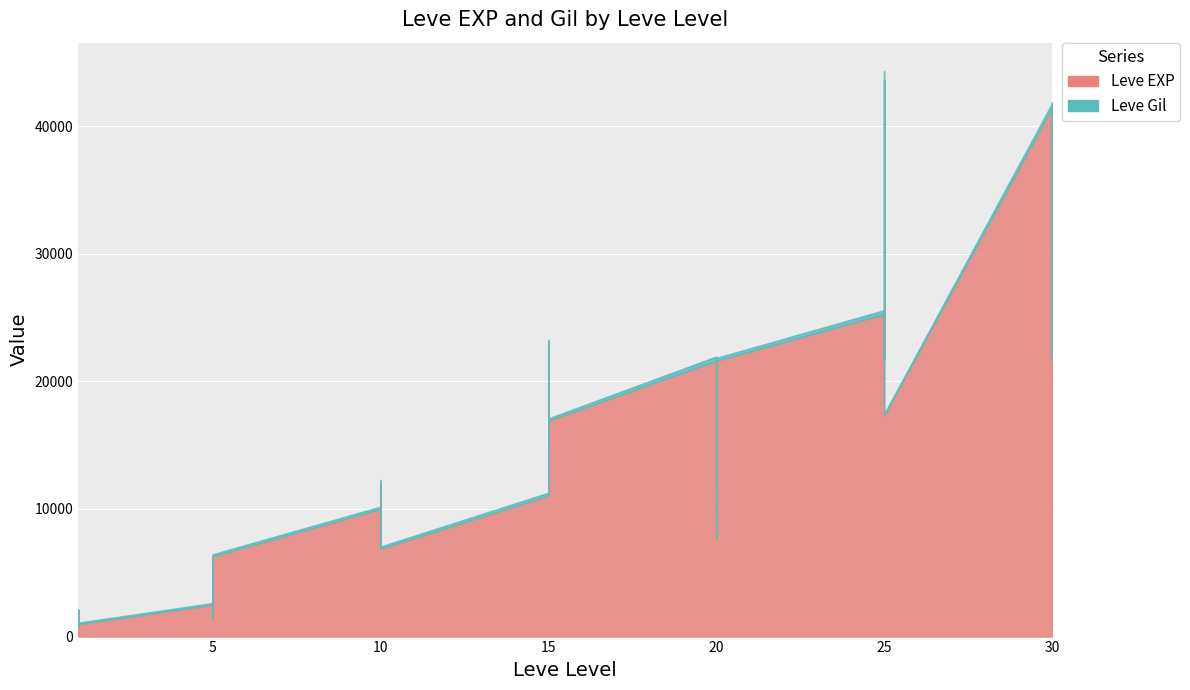

Which category has the lowest value in the Leve Gil series?

20